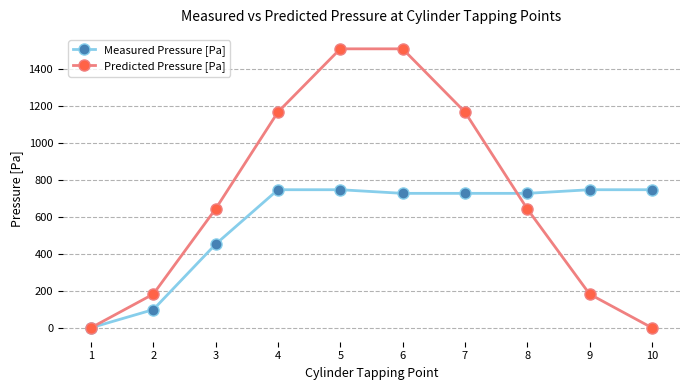

What is the greatest value displayed?

1506.4